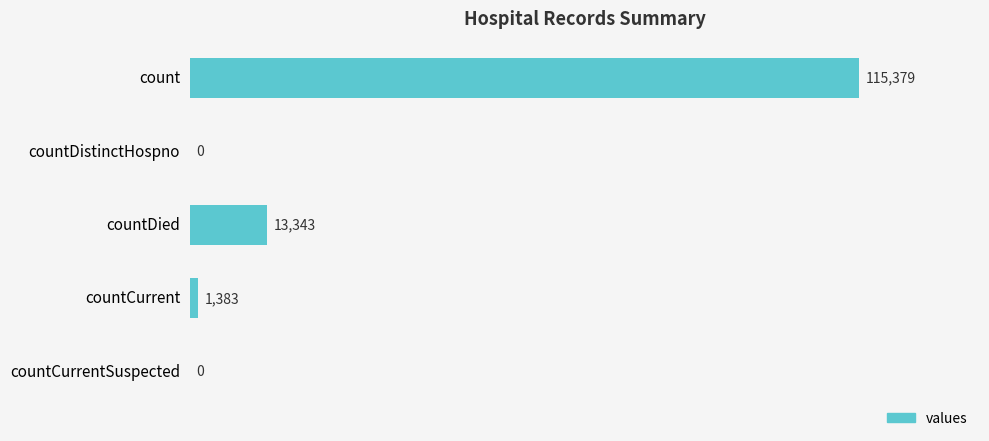

The chart shows a value of 62707 at countCurrentSuspected. True or false?

False